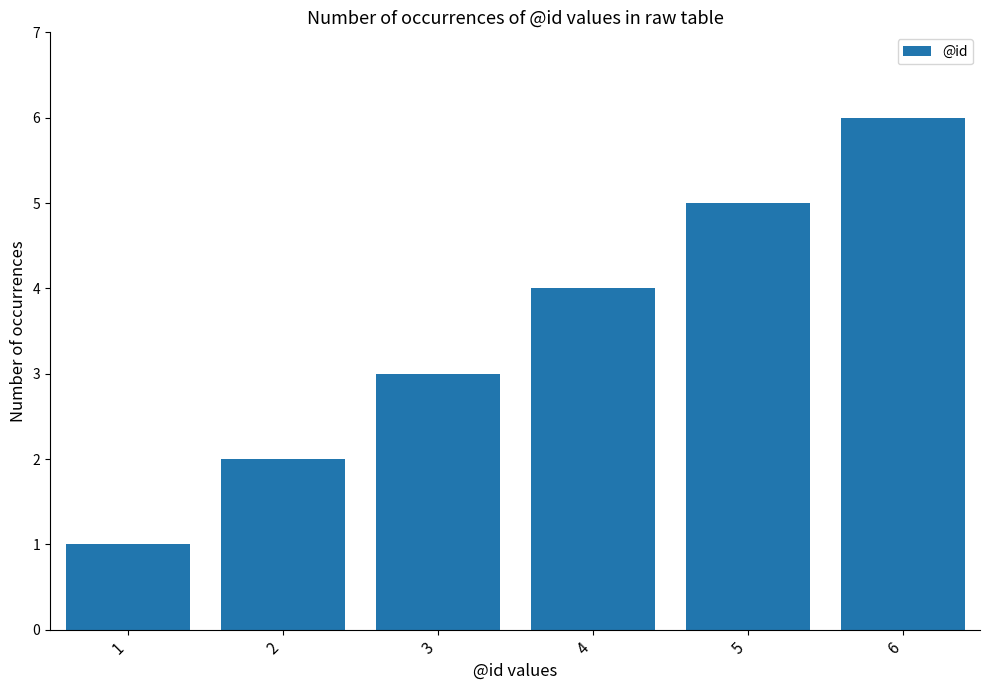

What is the sum of the values at 4 and 6?

10